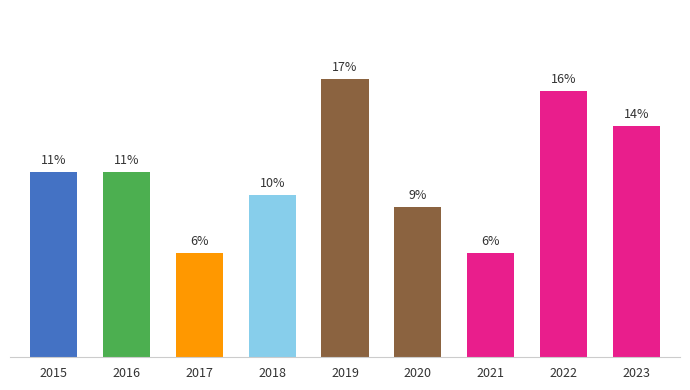

Are the bars horizontal?

No